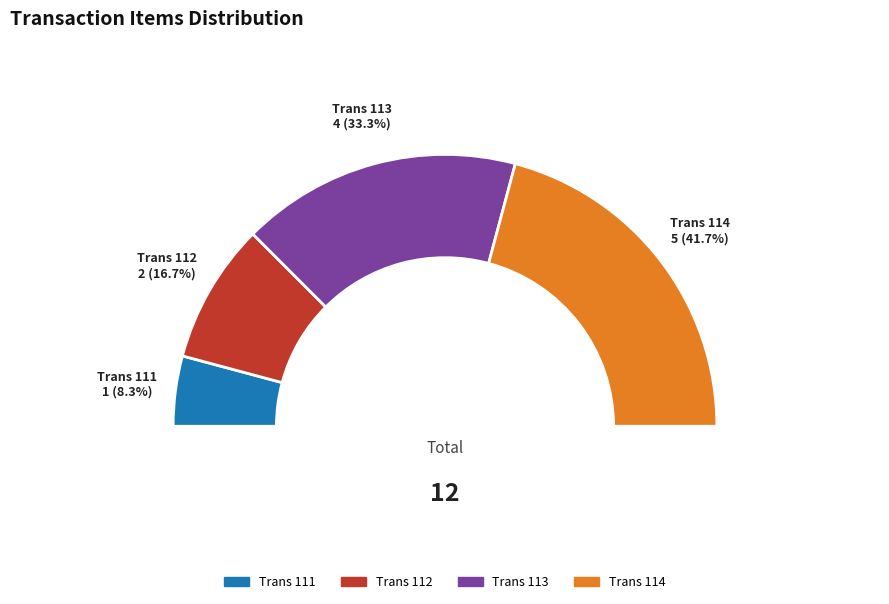

Is it true that 112 is 28% of the pie?

False